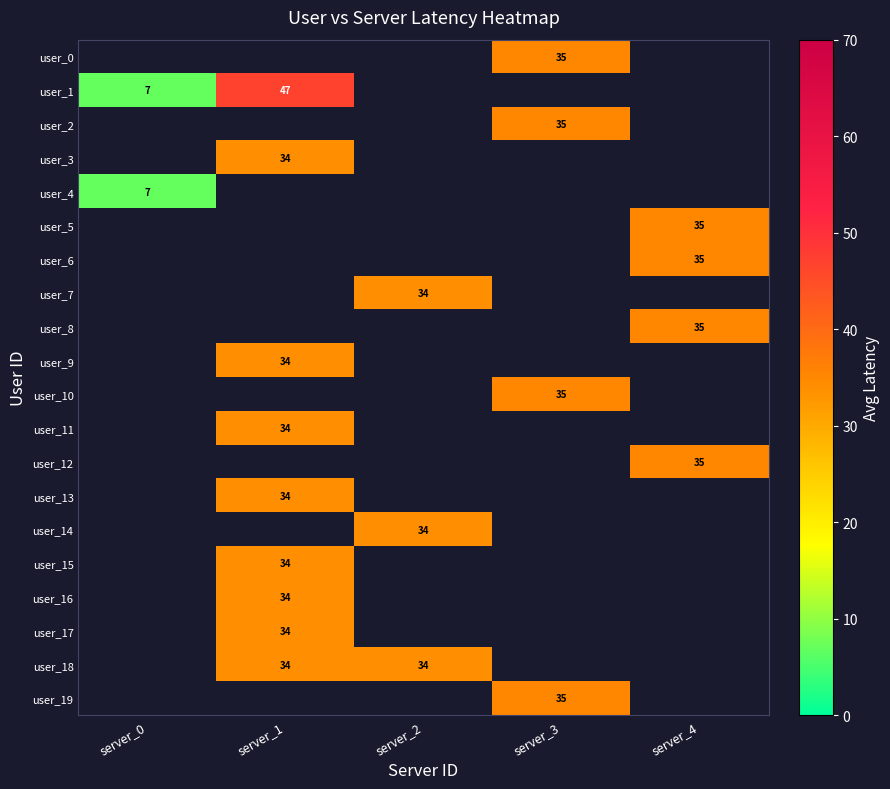

True or false: user_17 has a value of 59 at server_1.

False